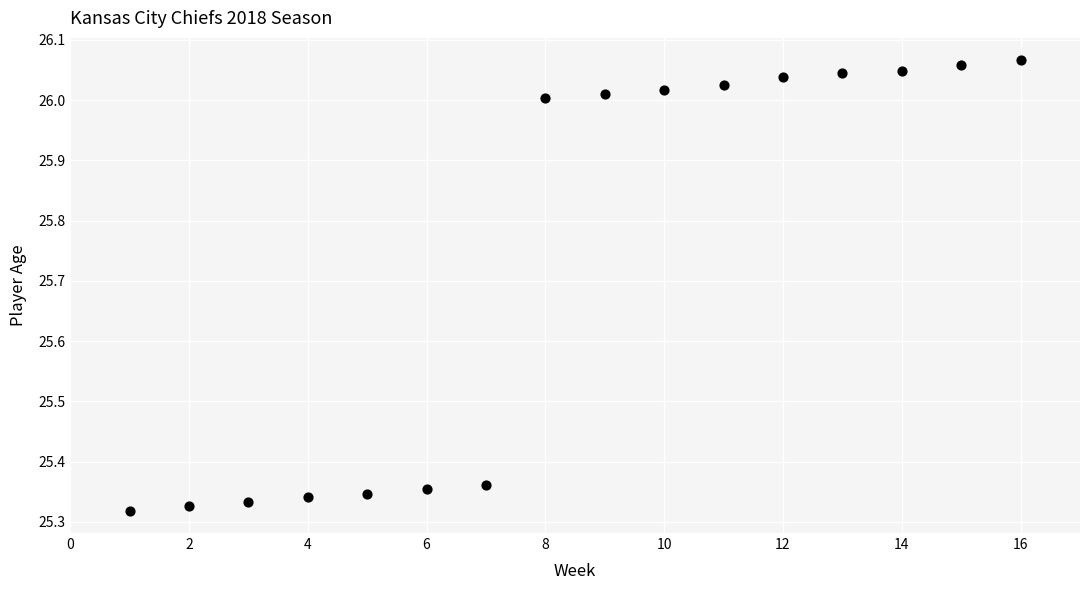

What is the range of X values (max minus min)?

15.0